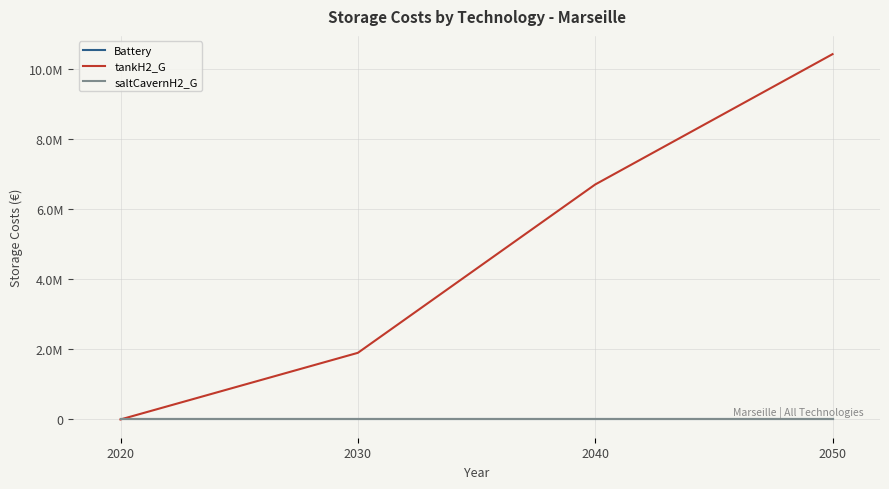

At which category does the chart reach its peak across all series?

2050